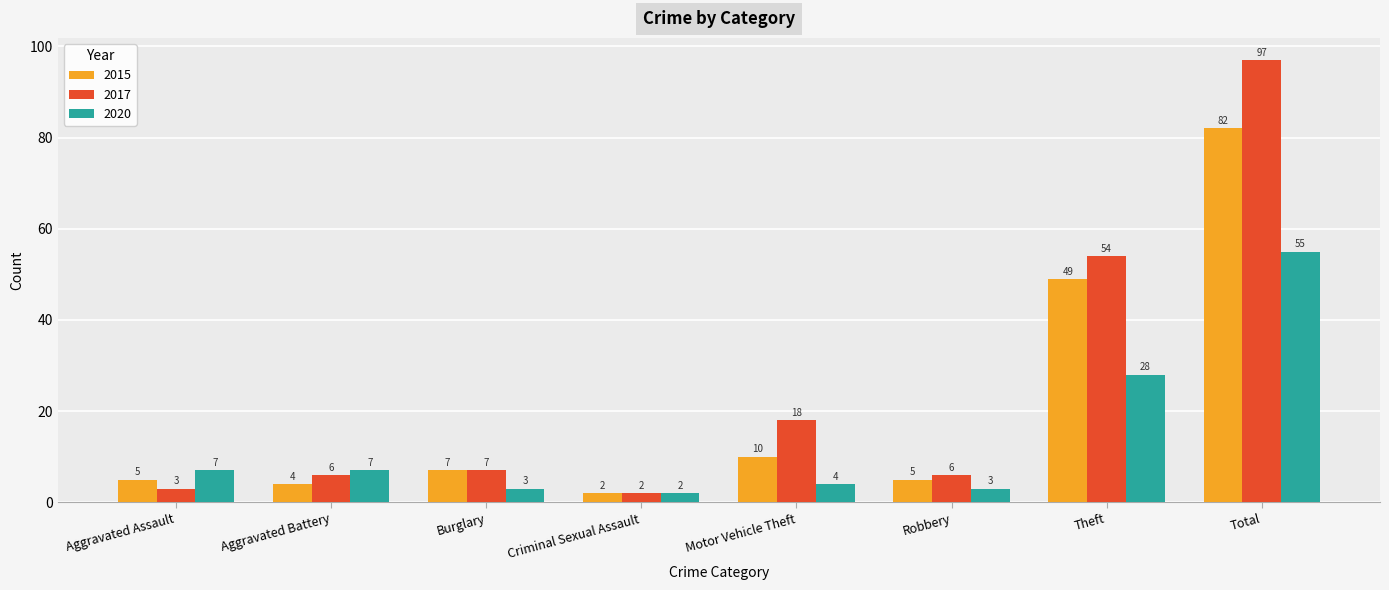

What is the difference between the highest and lowest values at Total?

42